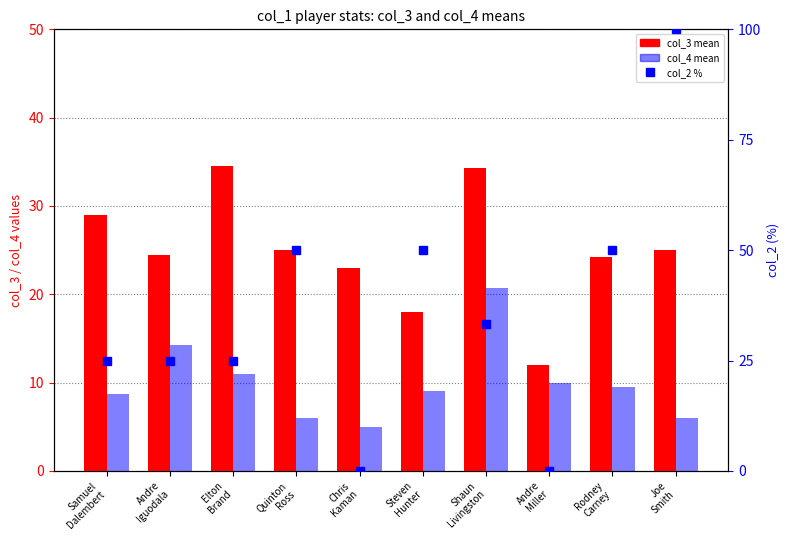

Are the bars horizontal?

No